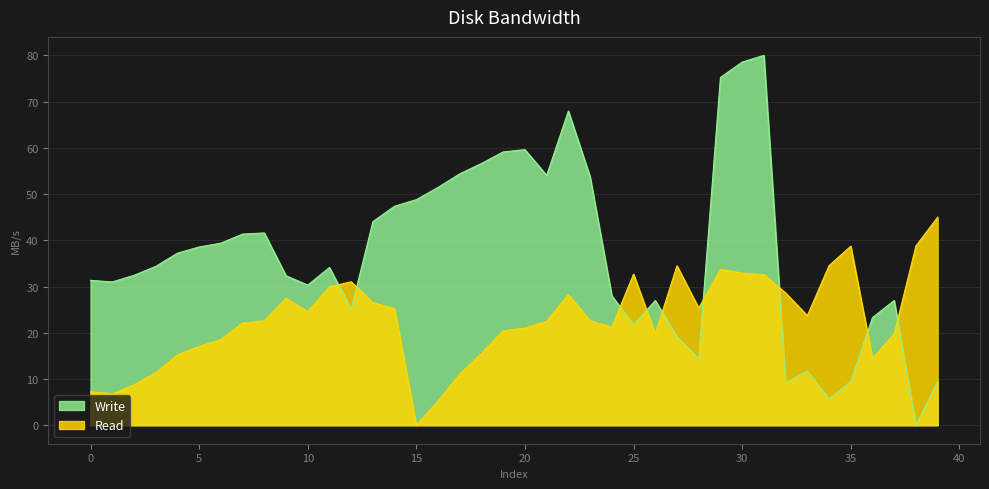

Is it true that Read equals 44.6 at 14?

False